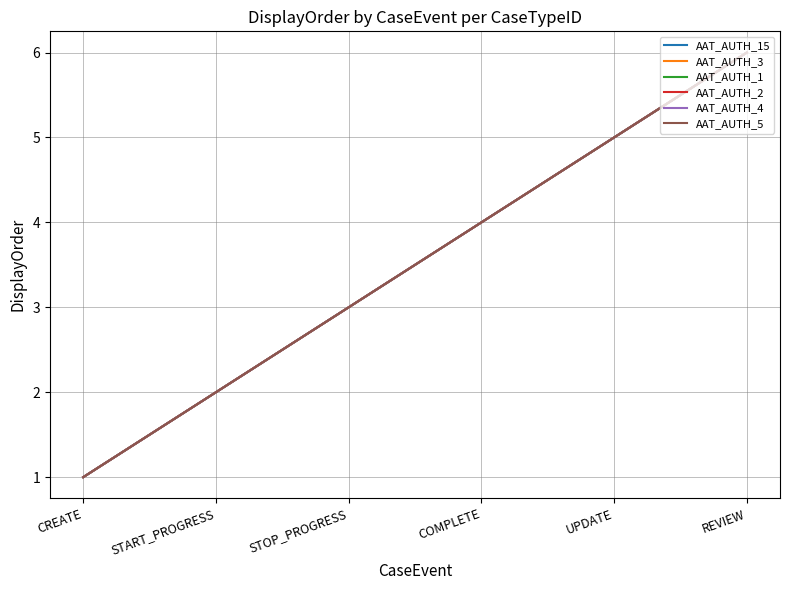

Does the chart have visible grid lines?

Yes